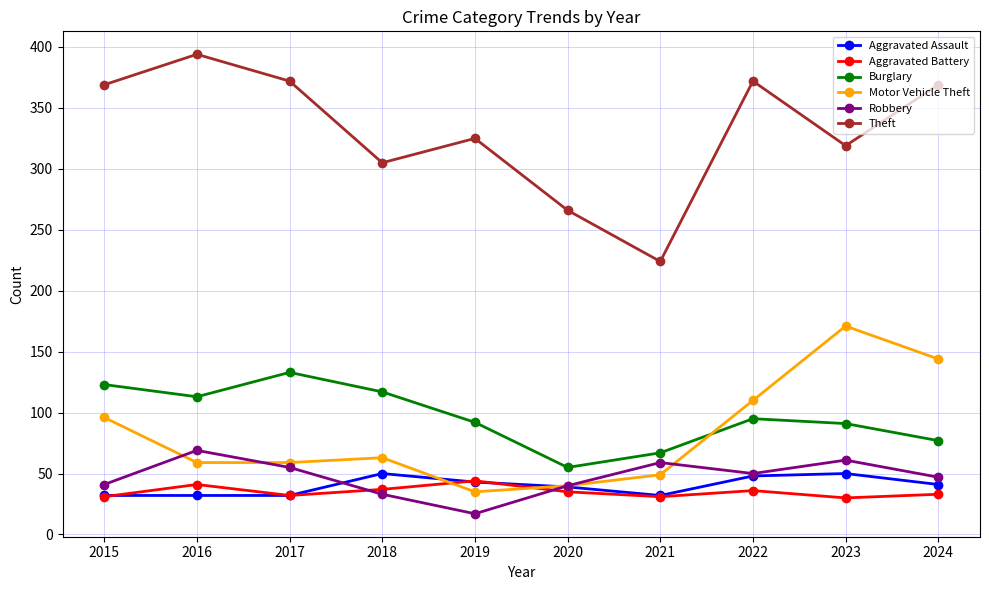

What are all the series names shown in the legend?

Aggravated Assault, Aggravated Battery, Burglary, Motor Vehicle Theft, Robbery, Theft